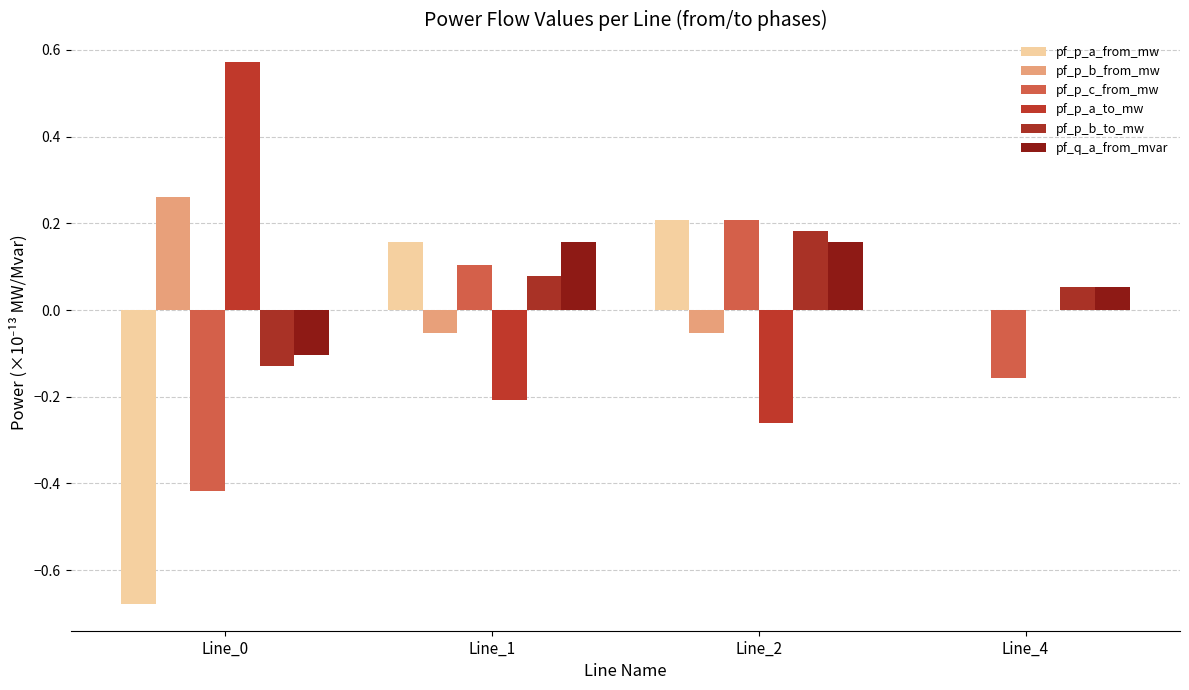

What is the sum of the pf_q_a_from_mvar values at Line_0 and Line_1?

0.1